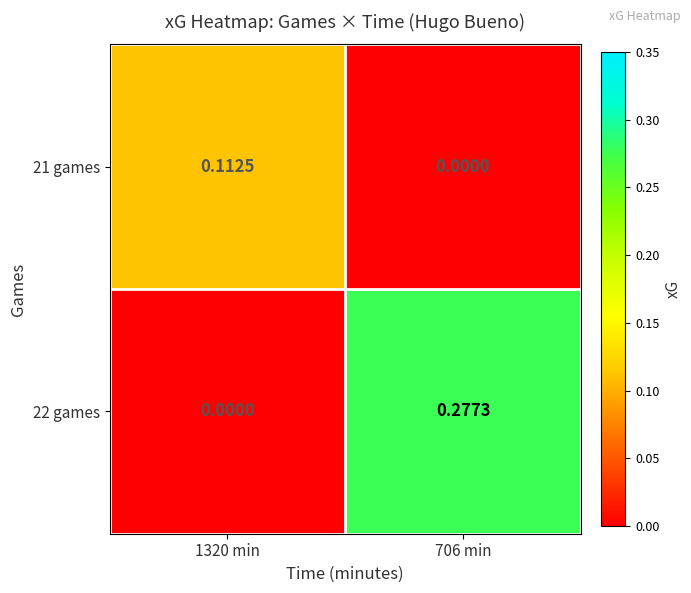

Is the value of 21 games at 1320 min greater than the value of 22 games at 706 min?

No